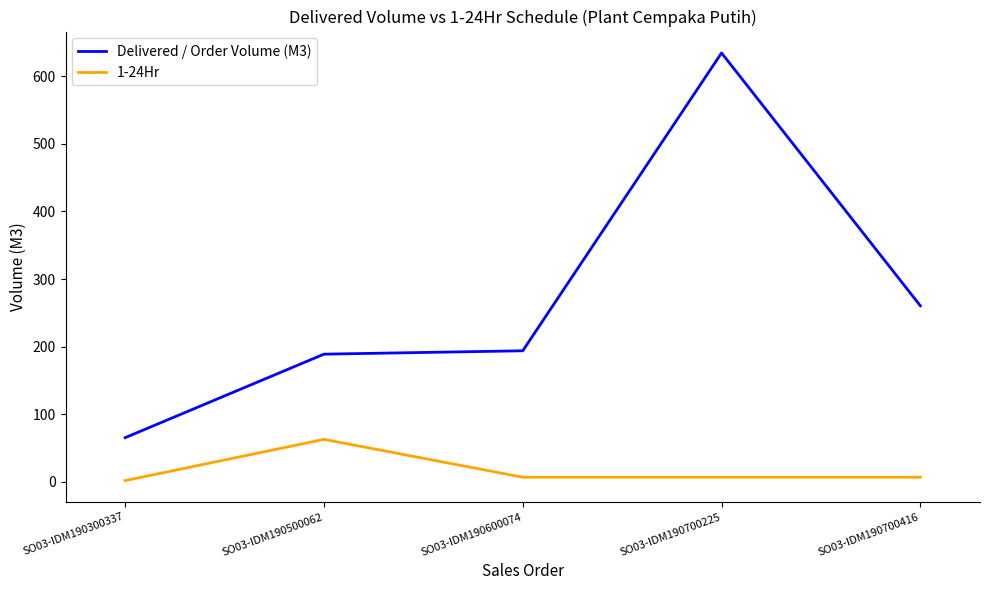

What are all the series names shown in the legend?

Delivered / Order Volume (M3), 1-24Hr